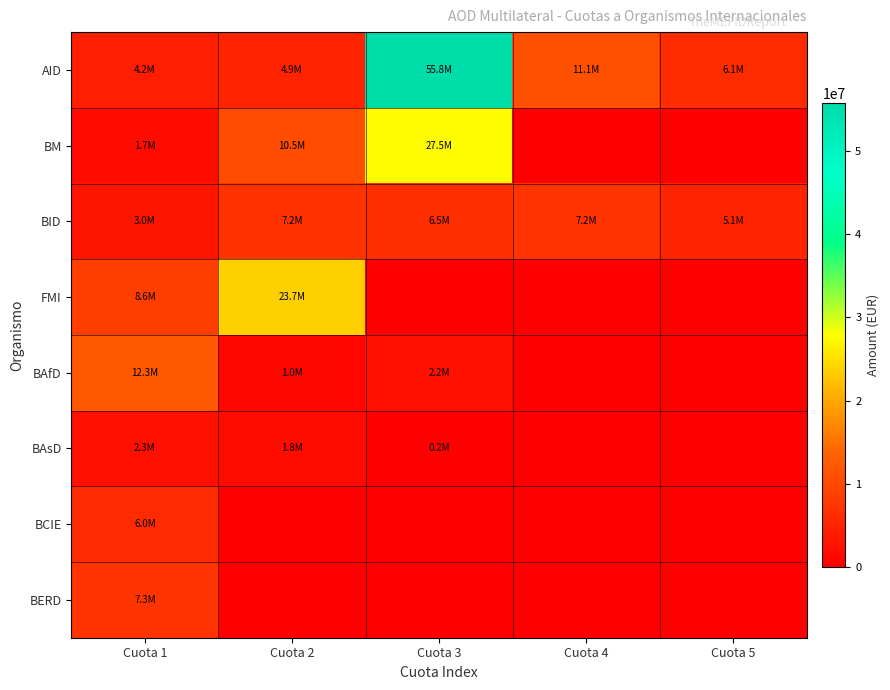

Between Cuota 3 and Cuota 4, which is larger?

Cuota 3